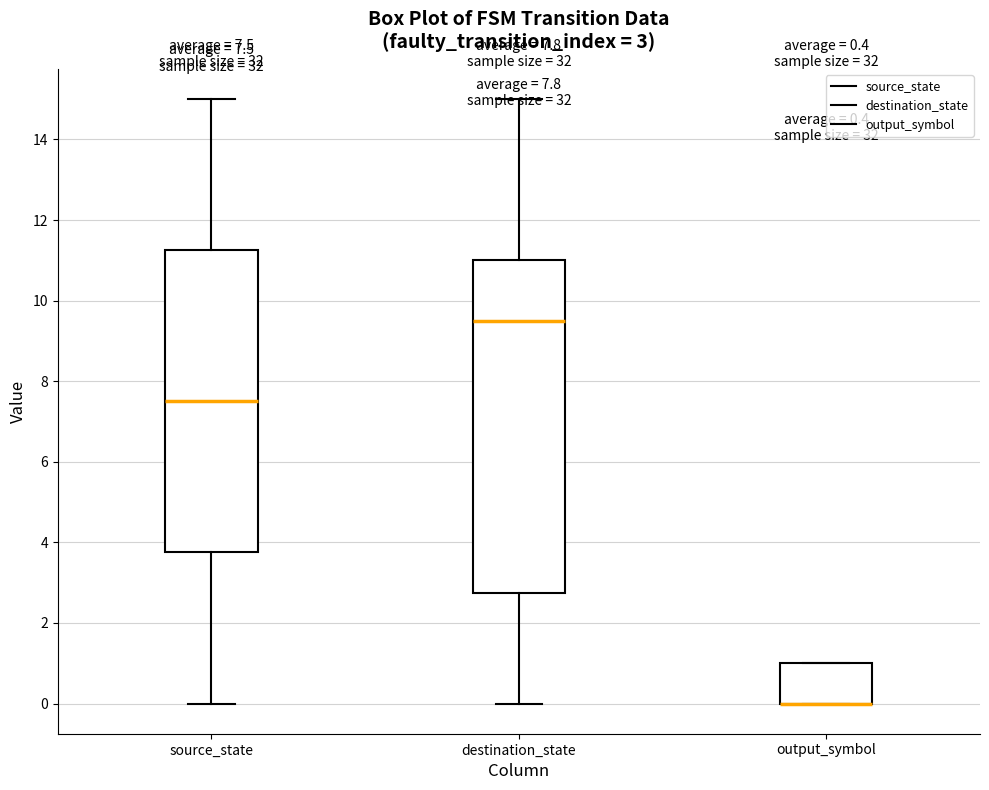

Which box is the tallest, from its lower edge to its upper edge?

destination_state